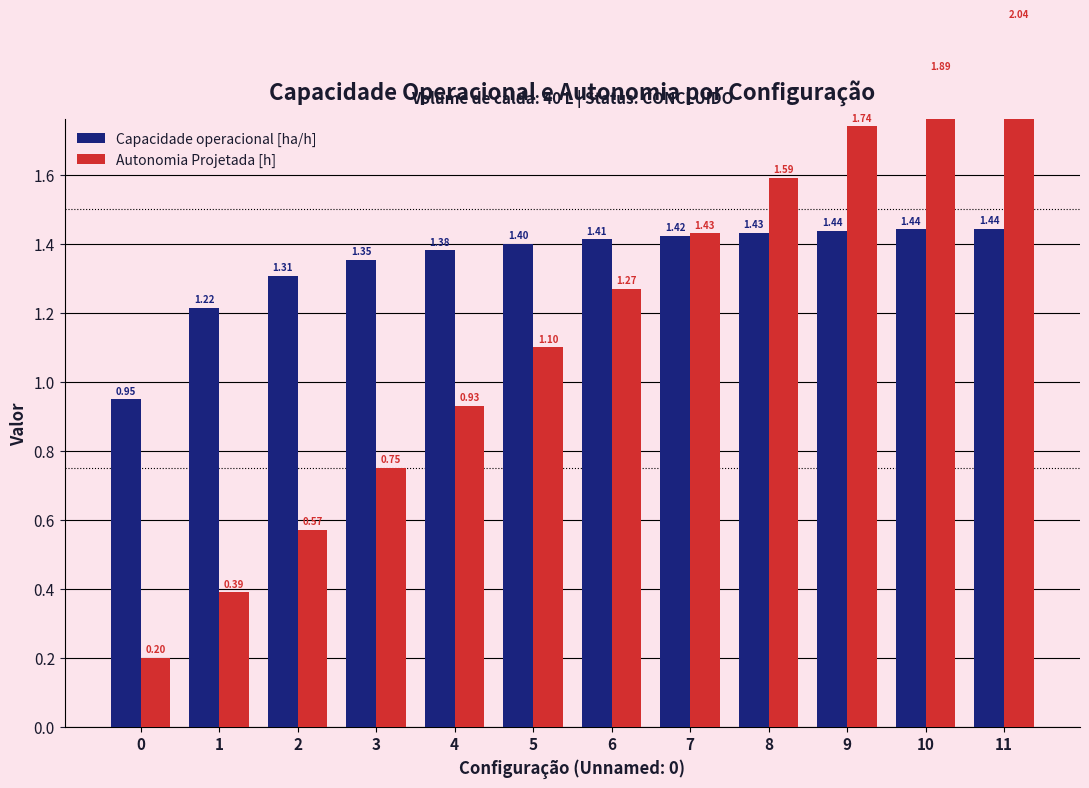

What is the lowest value of the Autonomia Projetada [h] series?

0.2